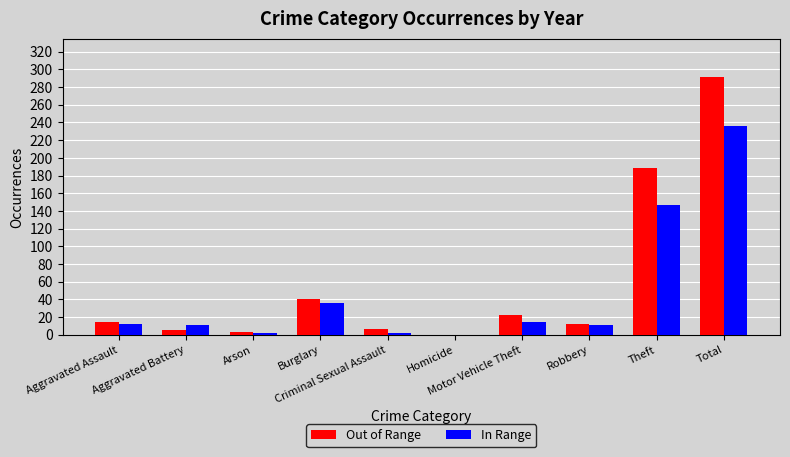

What is the sum of all In Range values?

472